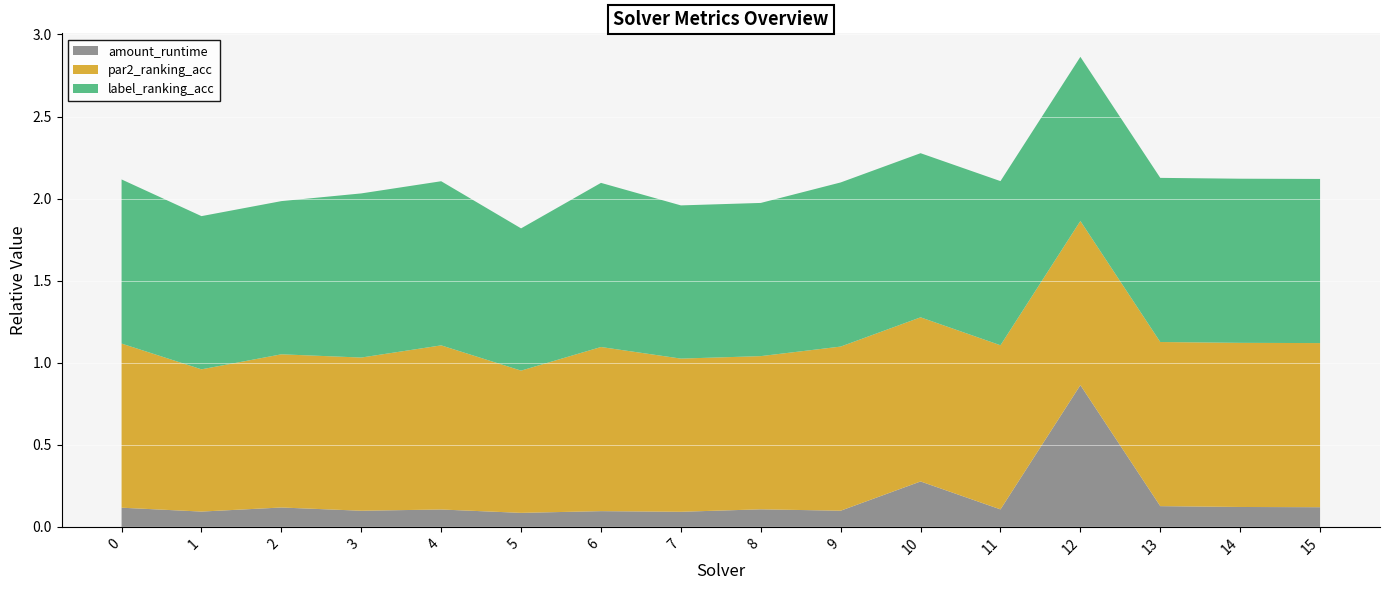

Reading left to right, extract all data points from this chart.

amount_runtime: 0.1	0.1	0.1	0.1	0.1	0.1	0.1	0.1	0.1	0.1	0.3	0.1	0.9	0.1	0.1	0.1
par2_ranking_acc: 1.0	0.9	0.9	0.9	1.0	0.9	1.0	0.9	0.9	1.0	1.0	1.0	1.0	1.0	1.0	1.0
label_ranking_acc: 1.0	0.9	0.9	1.0	1.0	0.9	1.0	0.9	0.9	1.0	1.0	1.0	1.0	1.0	1.0	1.0